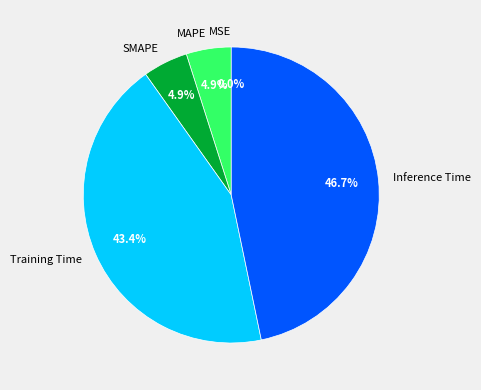

To the nearest percent, what is the difference between the largest and smallest slice percentages?

47%